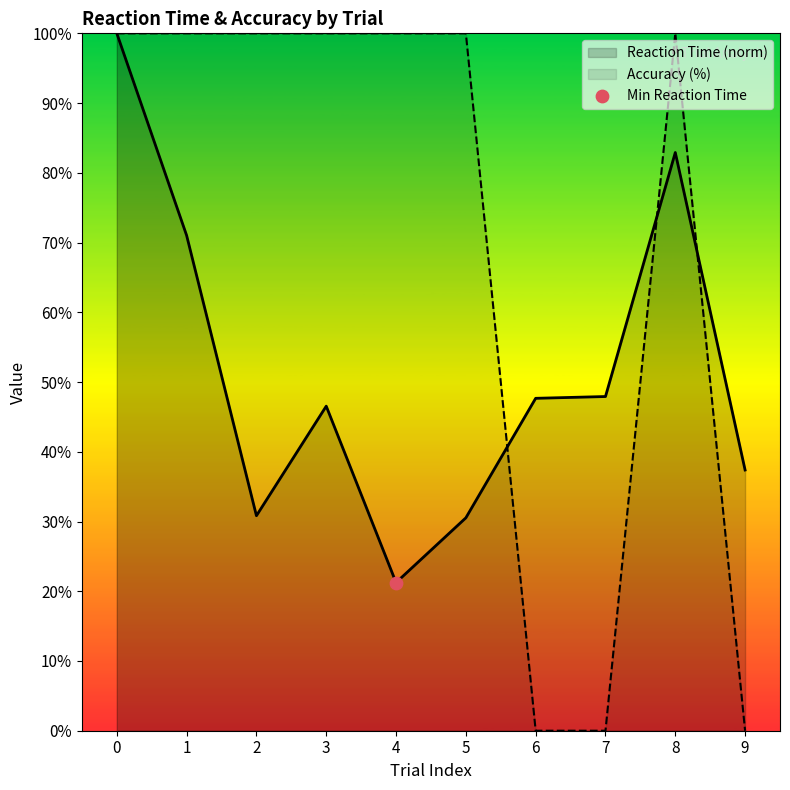

Which series reaches the maximum Y coordinate?

Reaction Time